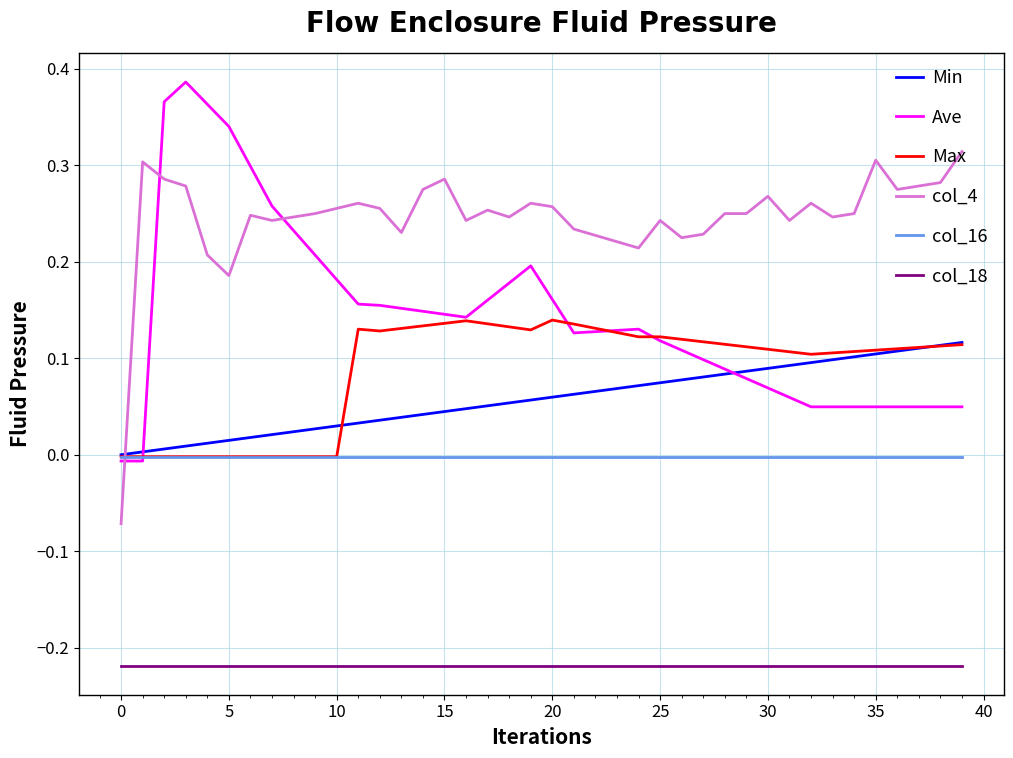

Which series has the largest total across all categories?

col_4